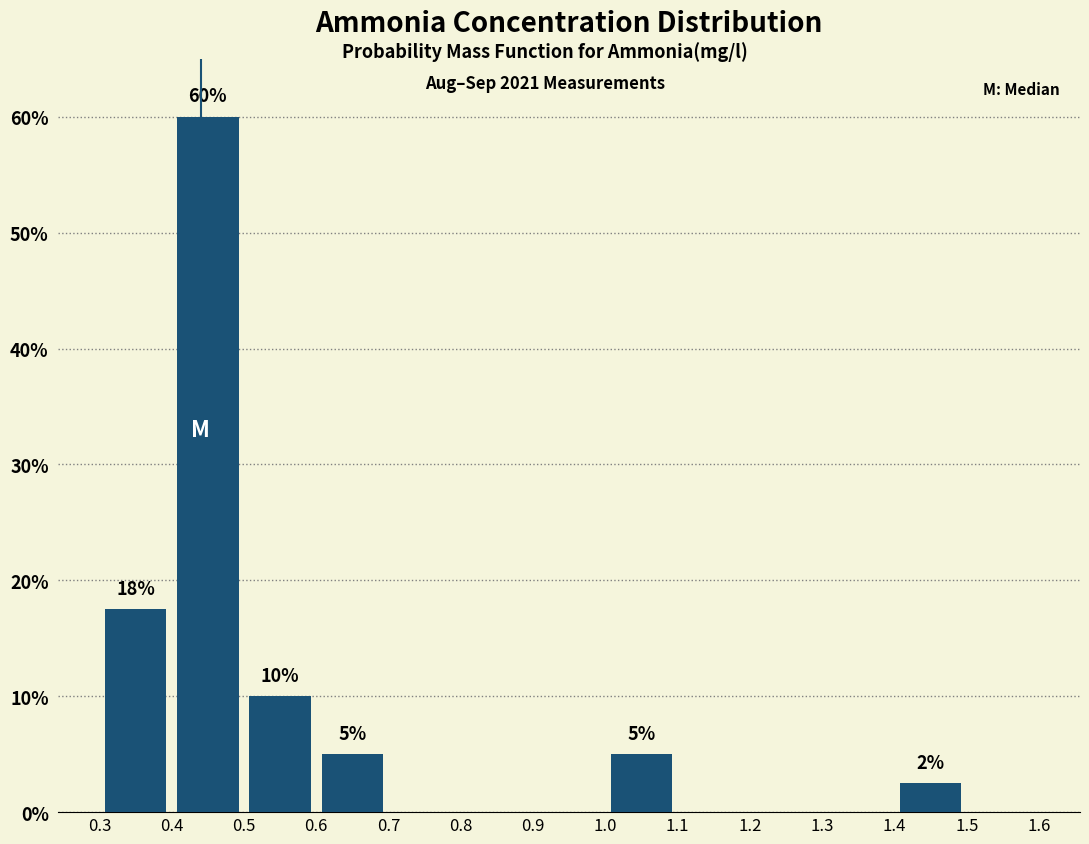

Which range on the x-axis has the tallest bar?

0.4 to 0.5